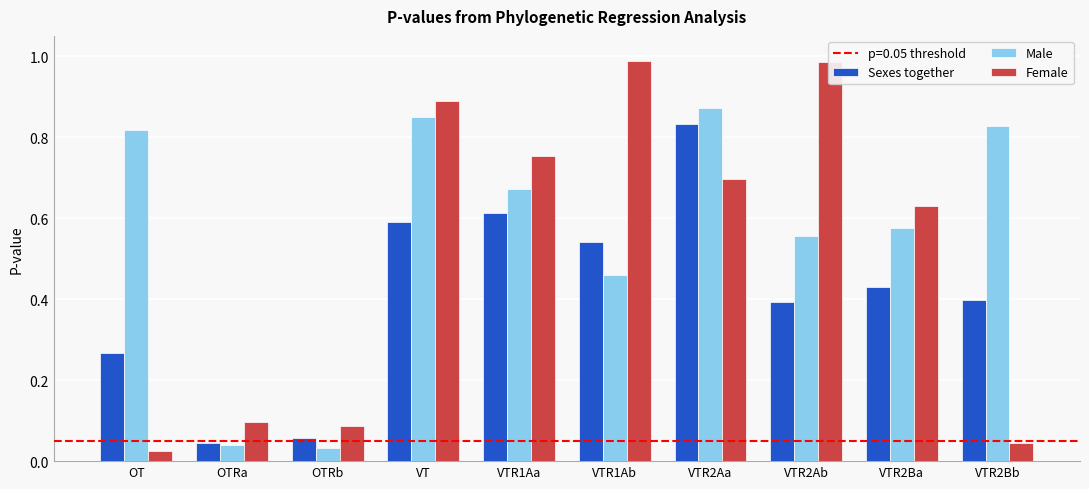

True or false: Female has a value of 1.6 at VTR2Ab.

False